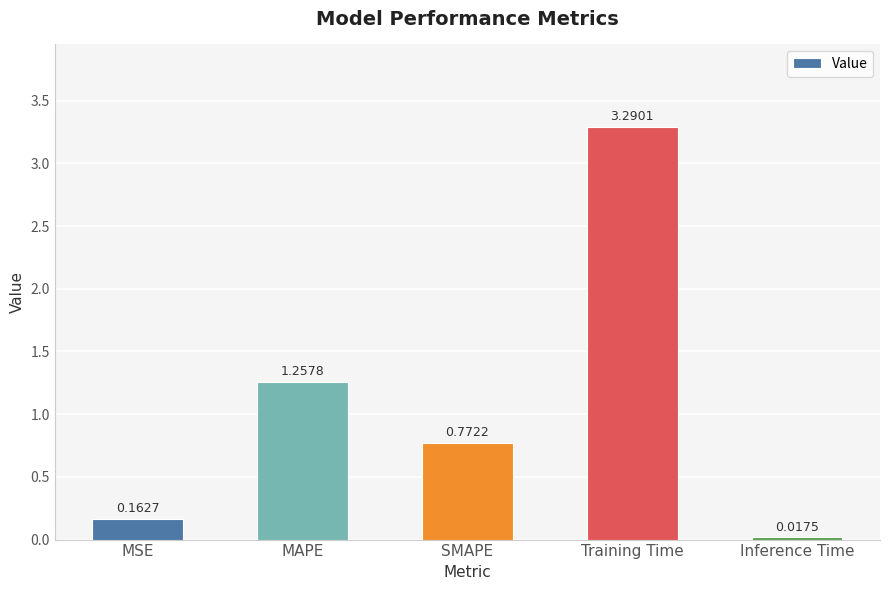

How many bars are there in total?

5